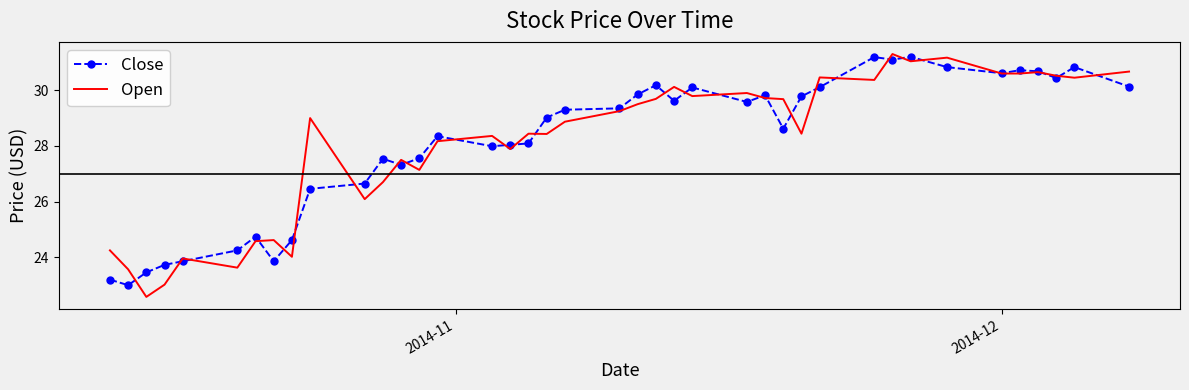

What is the maximum value shown in the chart?

31.3